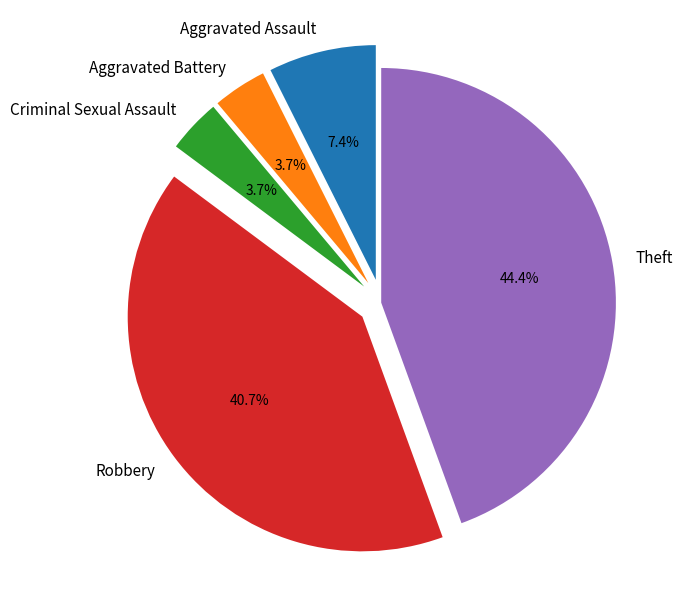

Count the number of slices in the pie.

5